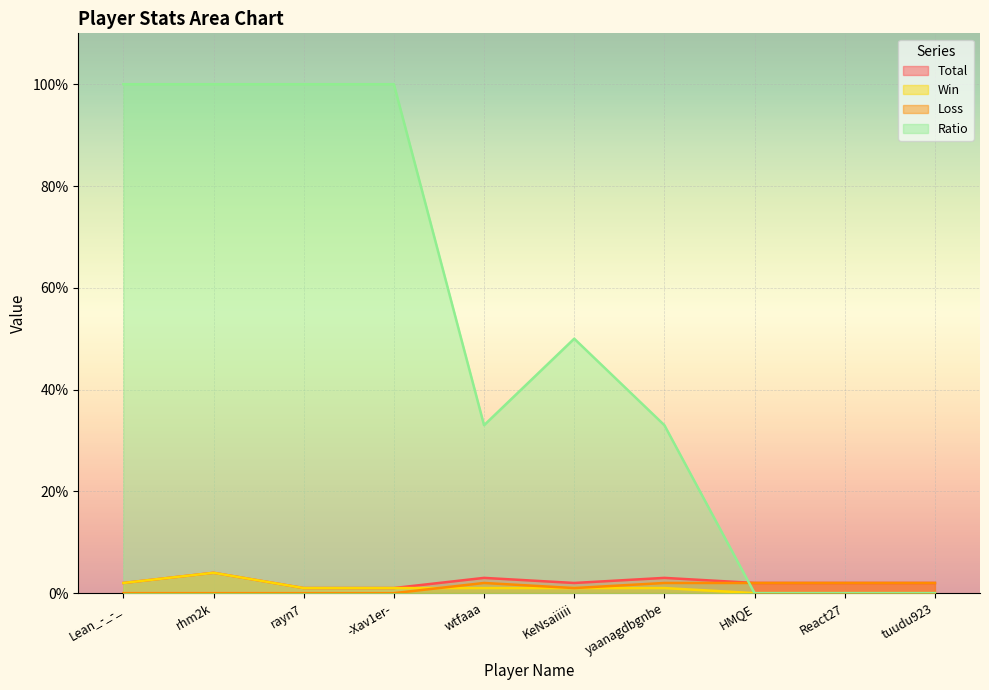

True or false: Loss has a value of 1 at wtfaaa.

False